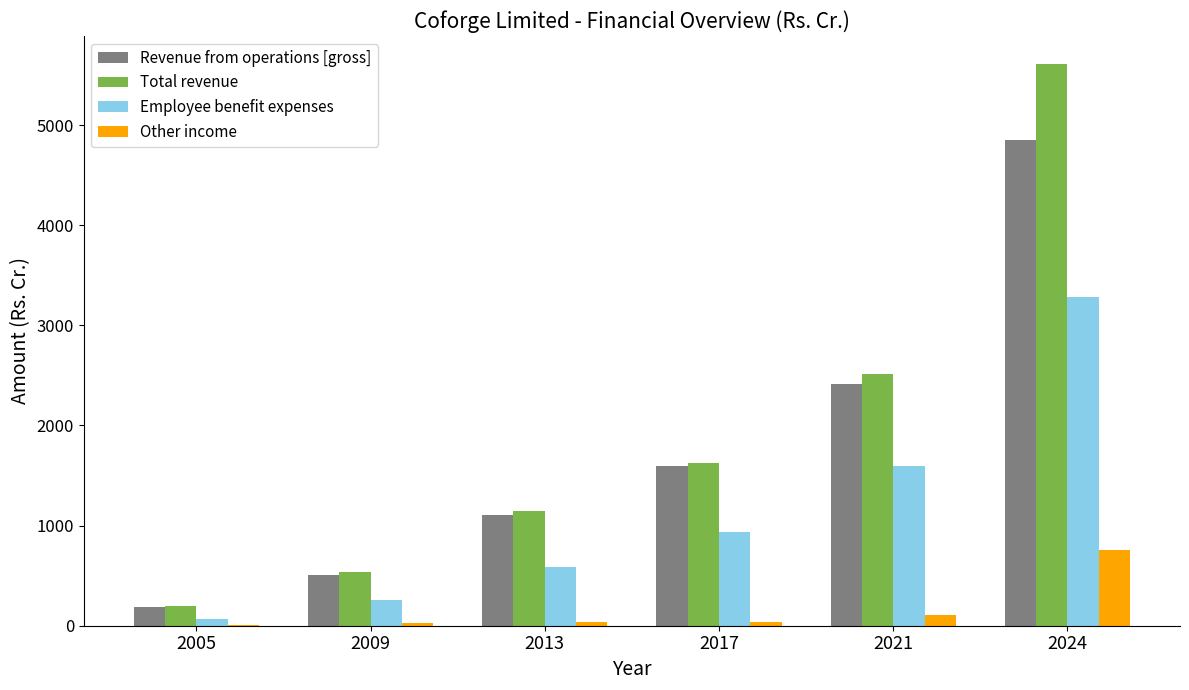

Which series changed the most between 2009 and 2017?

Total revenue